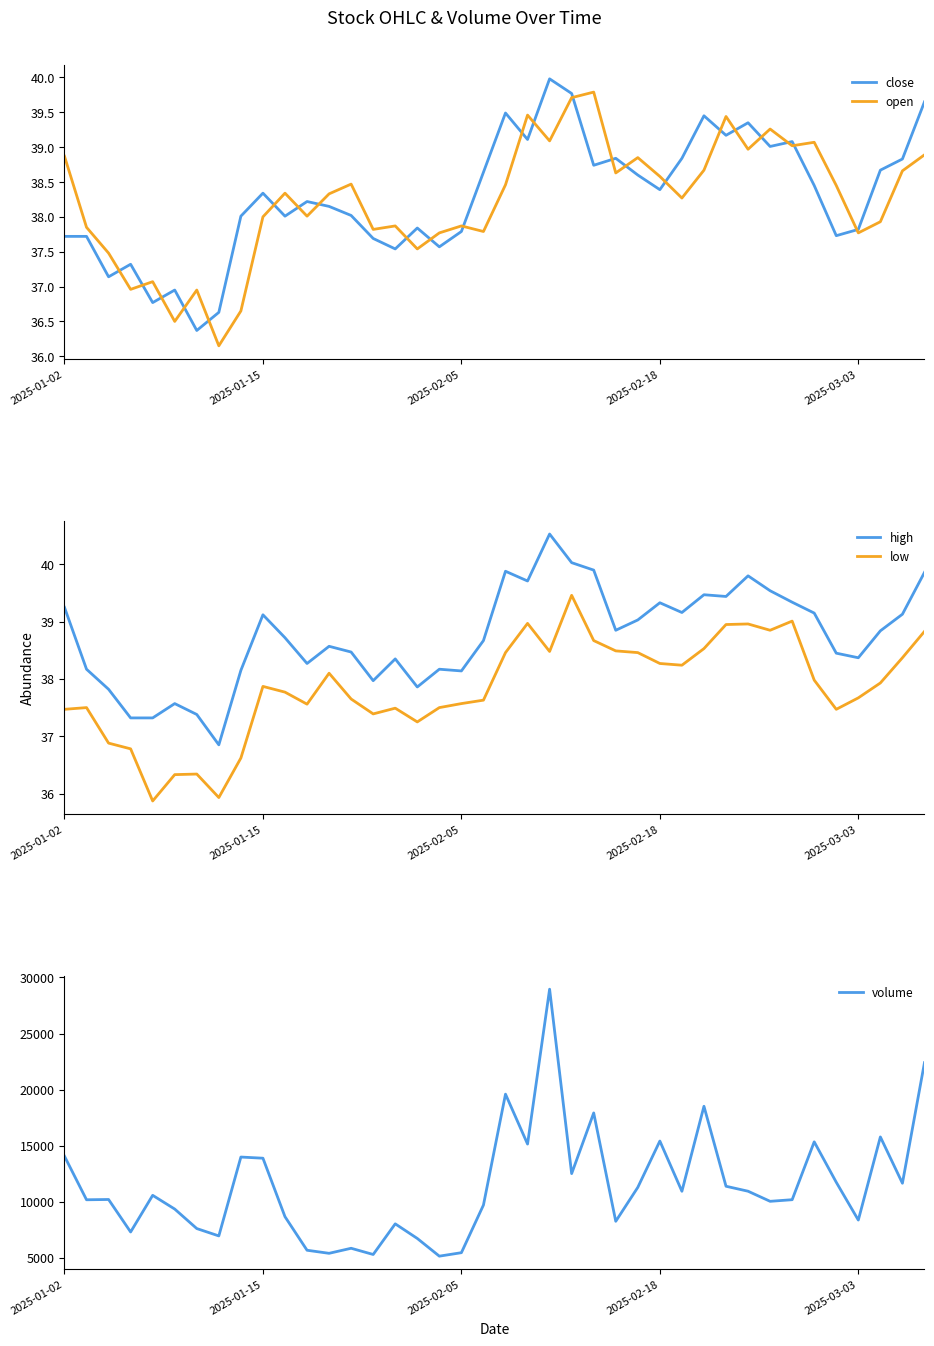

How many values in the open series are below 38?

16